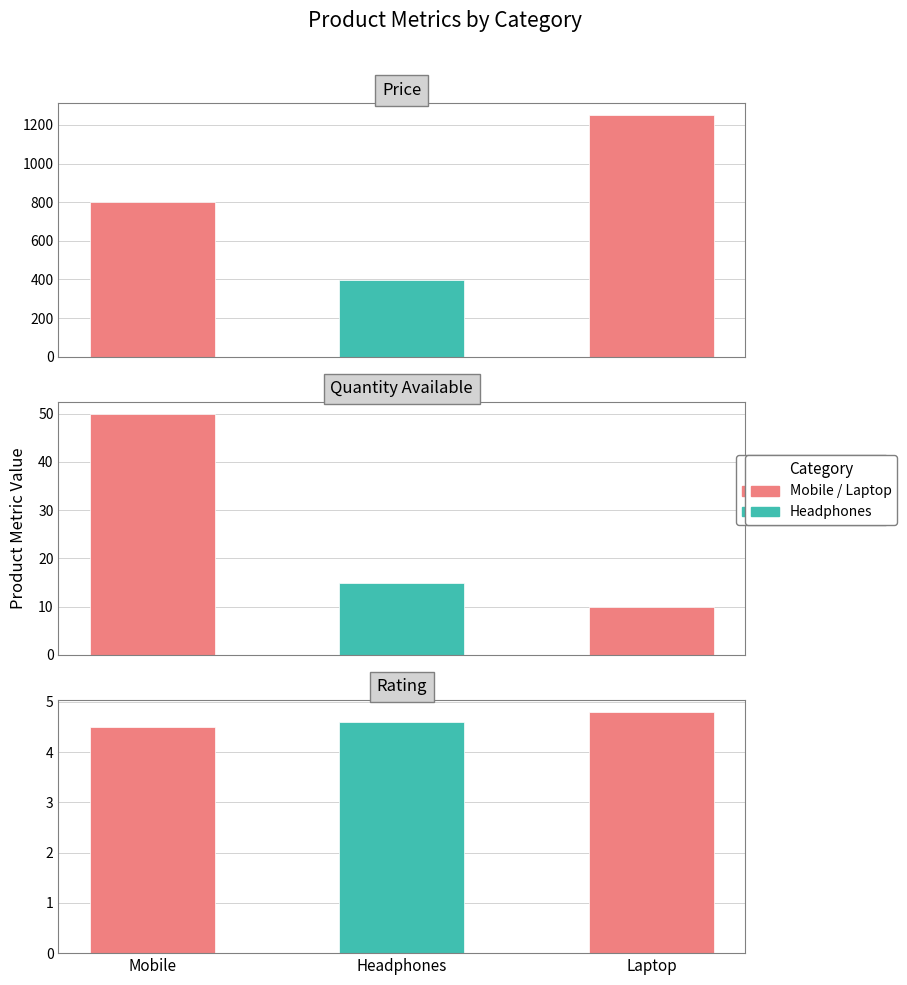

Count the Quantity_Available values in the range 10 to 50.

3